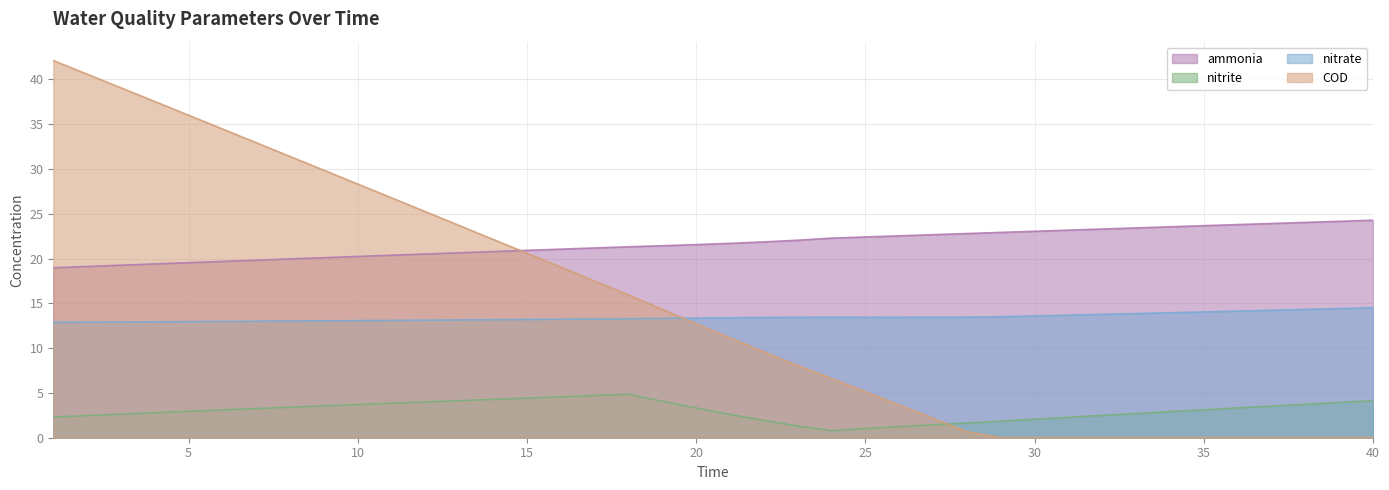

Which series has the largest range (max minus min)?

COD